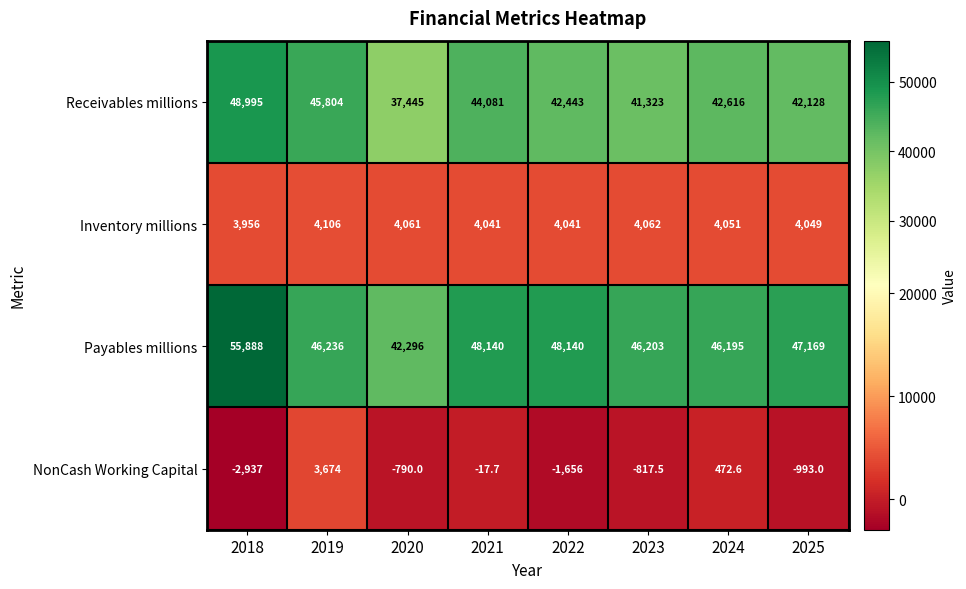

List the labels in order of NonCash Working Capital value, smallest first.

2018, 2022, 2025, 2023, 2020, 2021, 2024, 2019